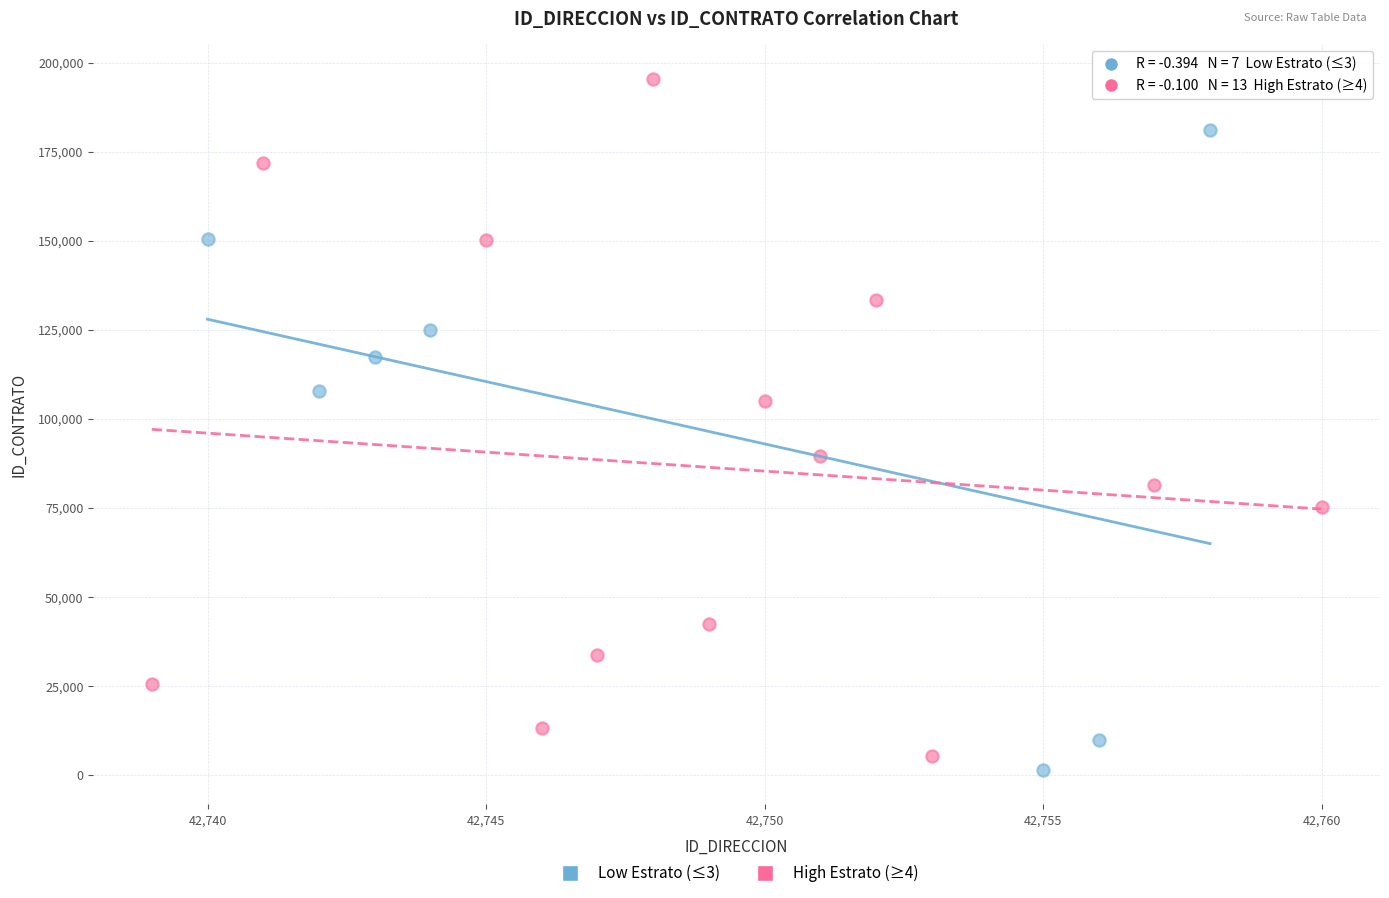

Which series reaches the maximum Y coordinate?

High Estrato (≥4)